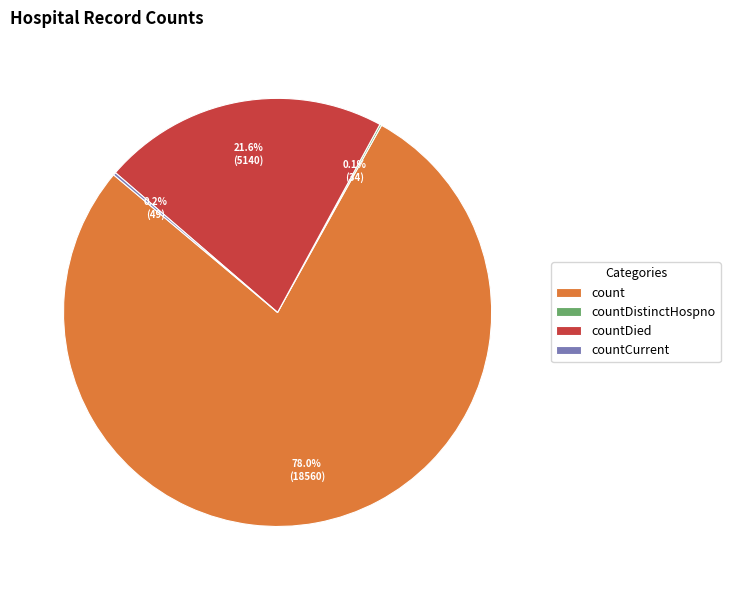

Is it true that countDied is 22% of the pie?

True